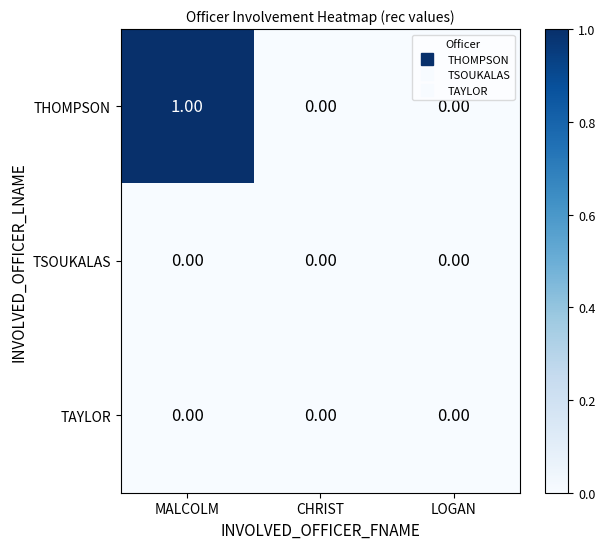

At which category is the sum across all series the highest?

MALCOLM